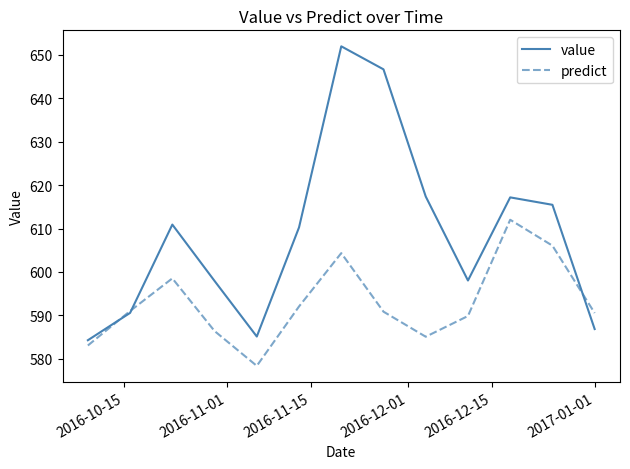

List the series in order of their peak value, highest first.

value, predict